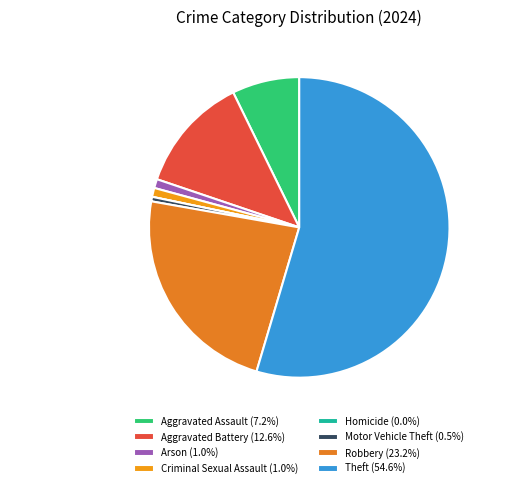

Which slice represents more than half of the pie?

Theft